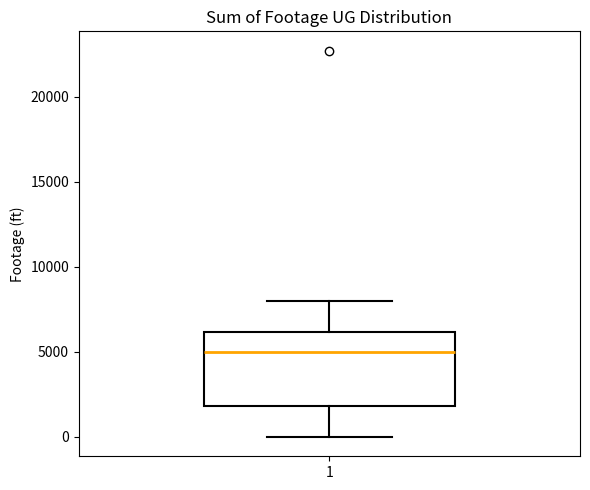

Where does the median line of the box at x = 1 sit on the y-axis? The values are not printed on the chart, so give them approximately, as read against the axis.

5000